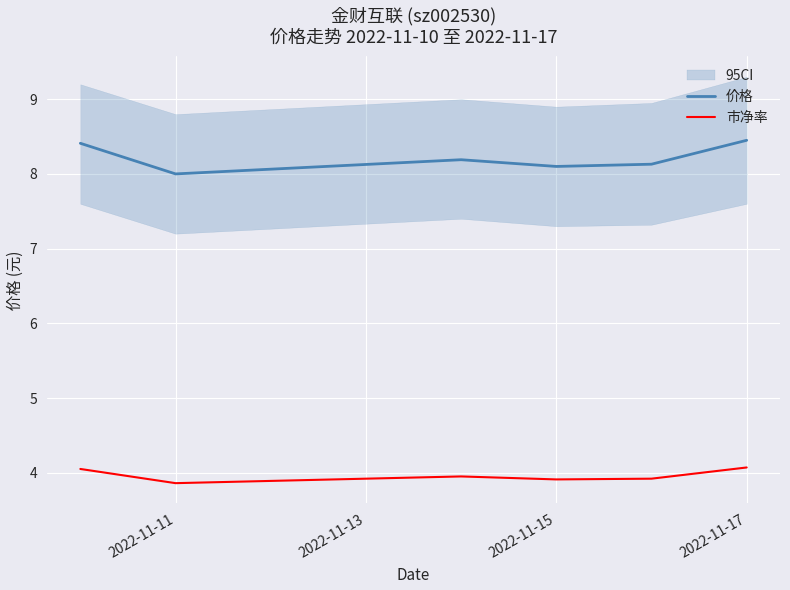

List the series in order of their peak value, highest first.

价格, 市净率